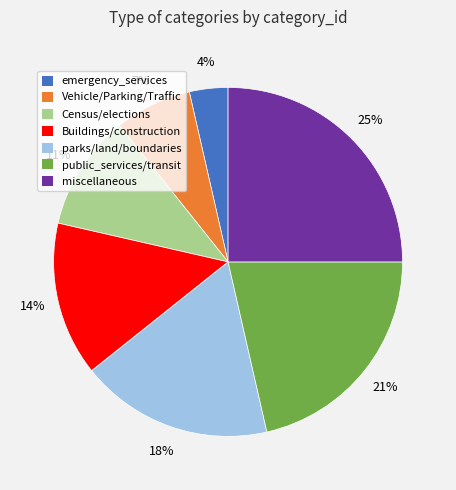

To the nearest percent, what is the difference between the parks/land/boundaries and Buildings/construction slice percentages?

4%